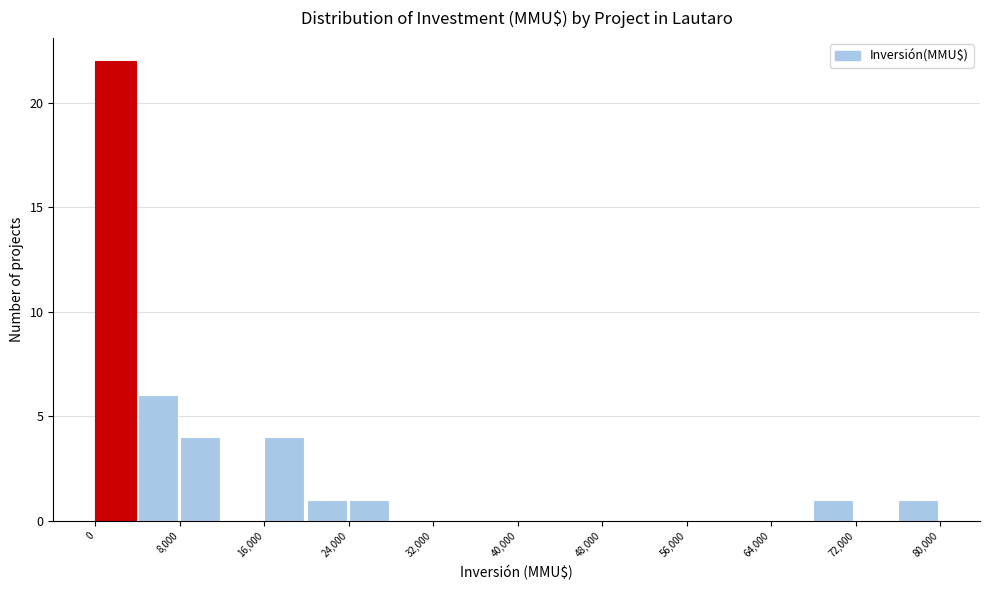

Over which range of the x-axis is the bar tallest?

0 to 4000